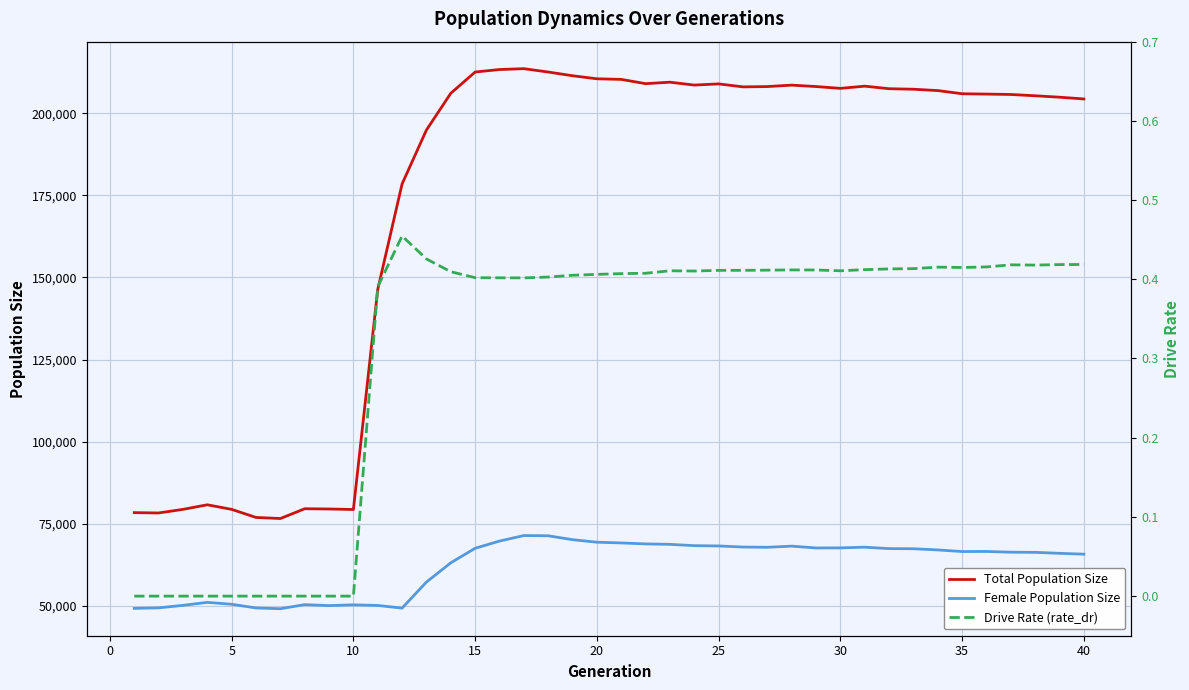

Which series has the largest range (max minus min)?

Total Population Size